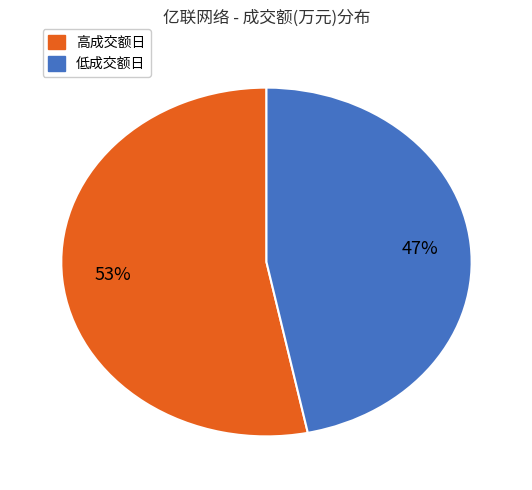

To the nearest percent, what is the difference between the largest and smallest slice percentages?

6%